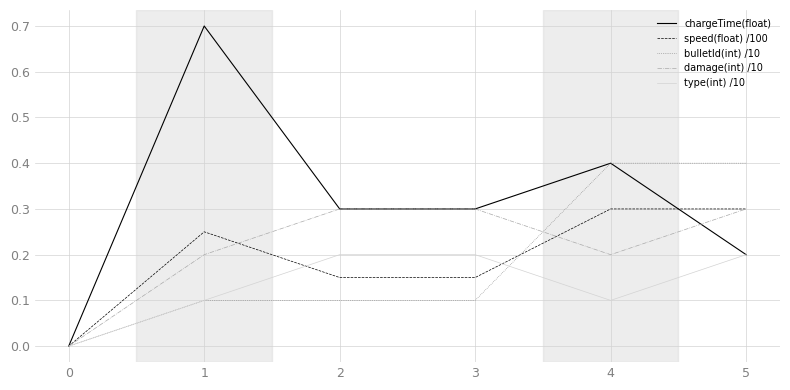

Is the value of speed(float) /100 at 3 greater than the value of type(int) /10 at 1?

Yes